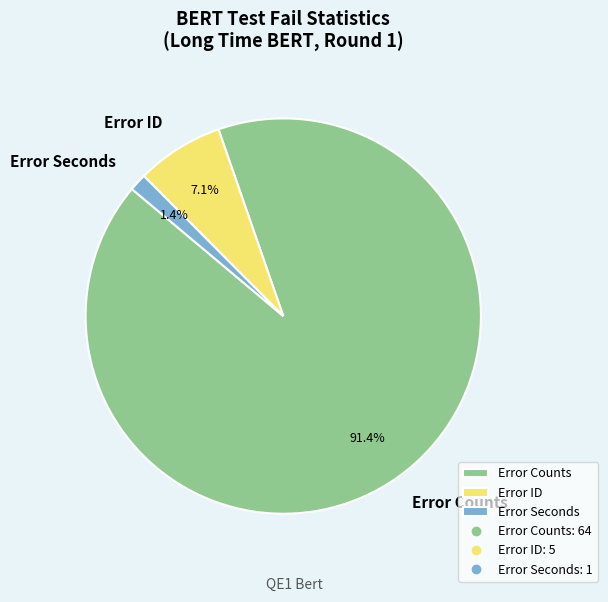

Count the number of slices in the pie.

3